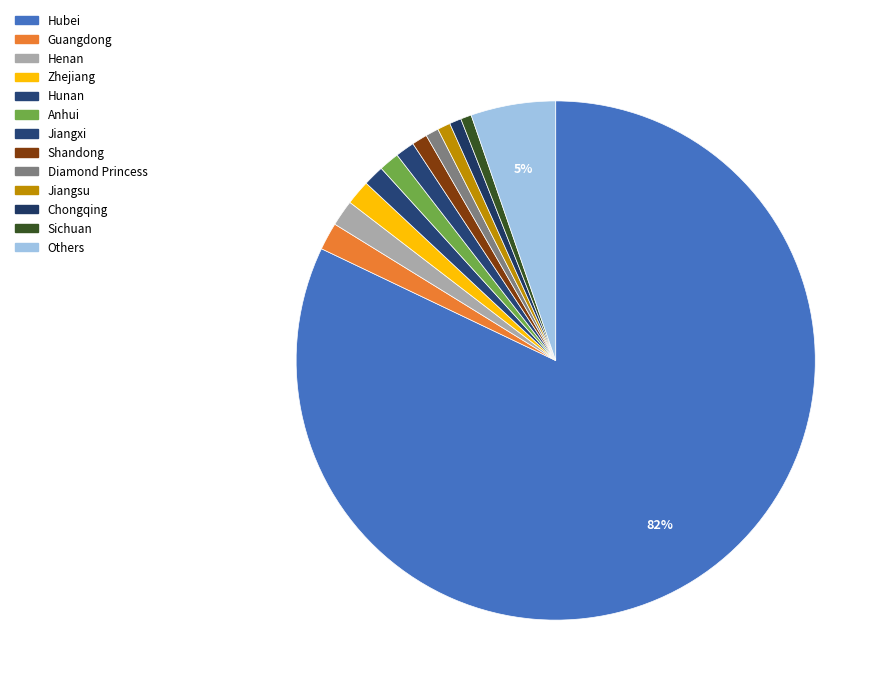

What is the change in value from Henan to Jiangxi?

-336